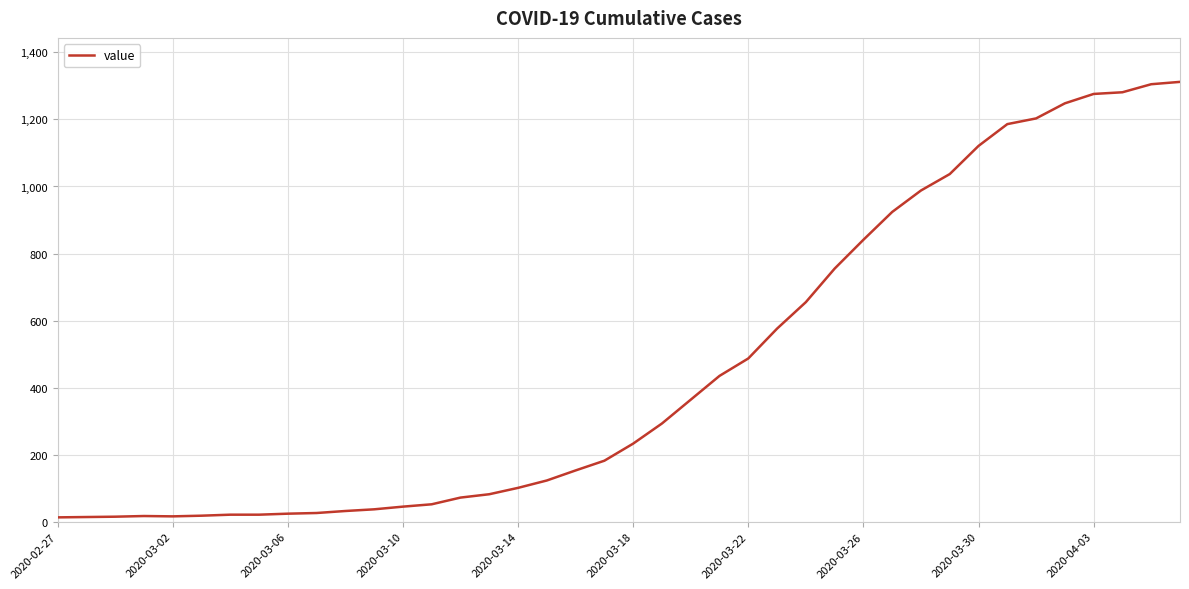

What is the difference between the maximum and minimum values?

1299